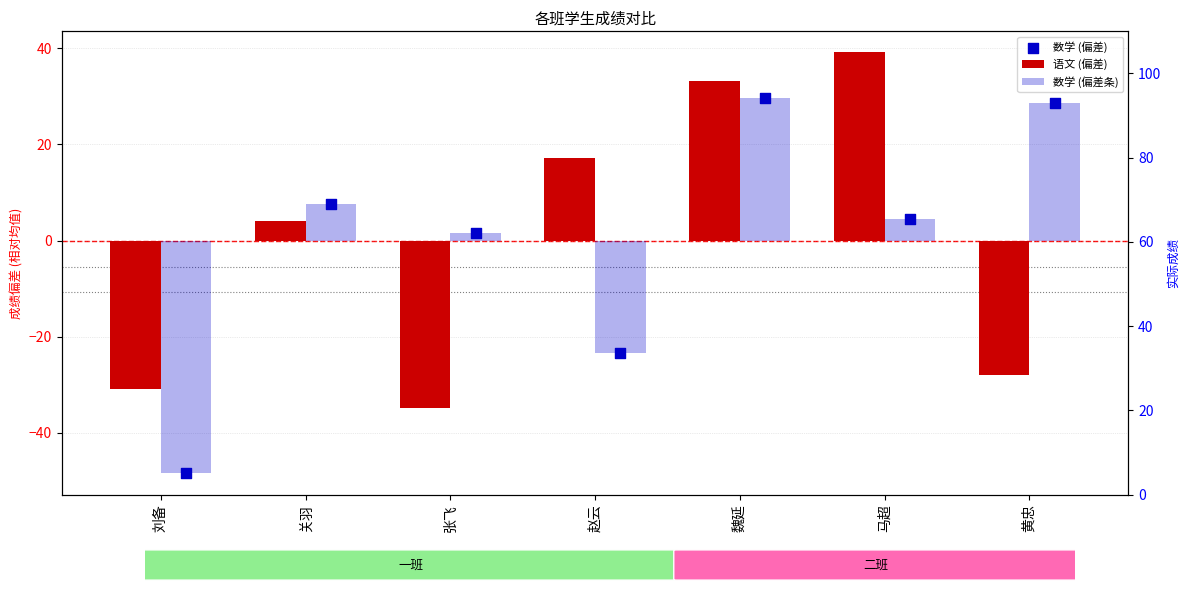

Is the value of 数学 (偏差) at 刘备 greater than the value of 数学 (偏差条) at 赵云?

No